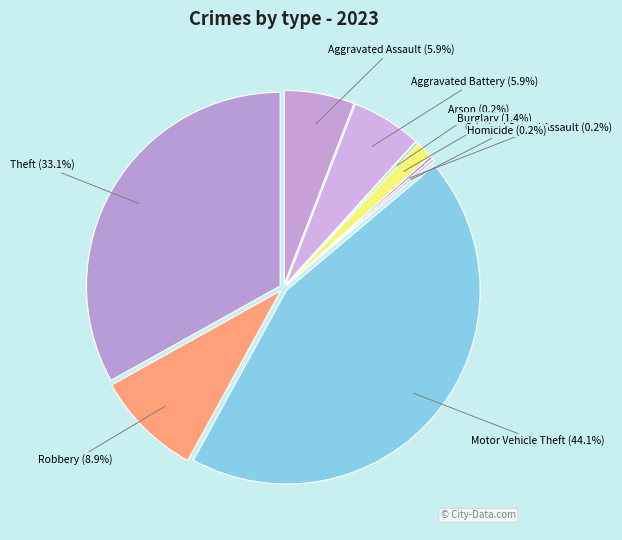

Which slice is the largest?

Motor Vehicle Theft